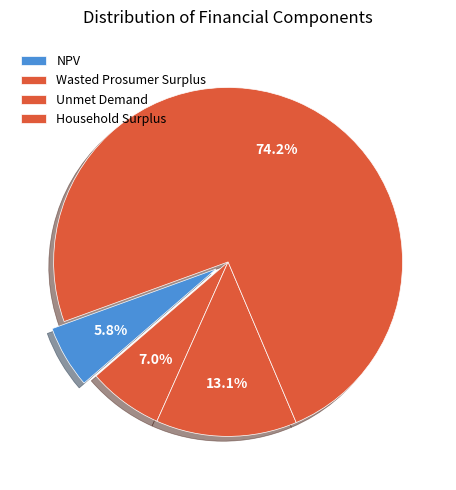

How many slices are in this pie chart?

4